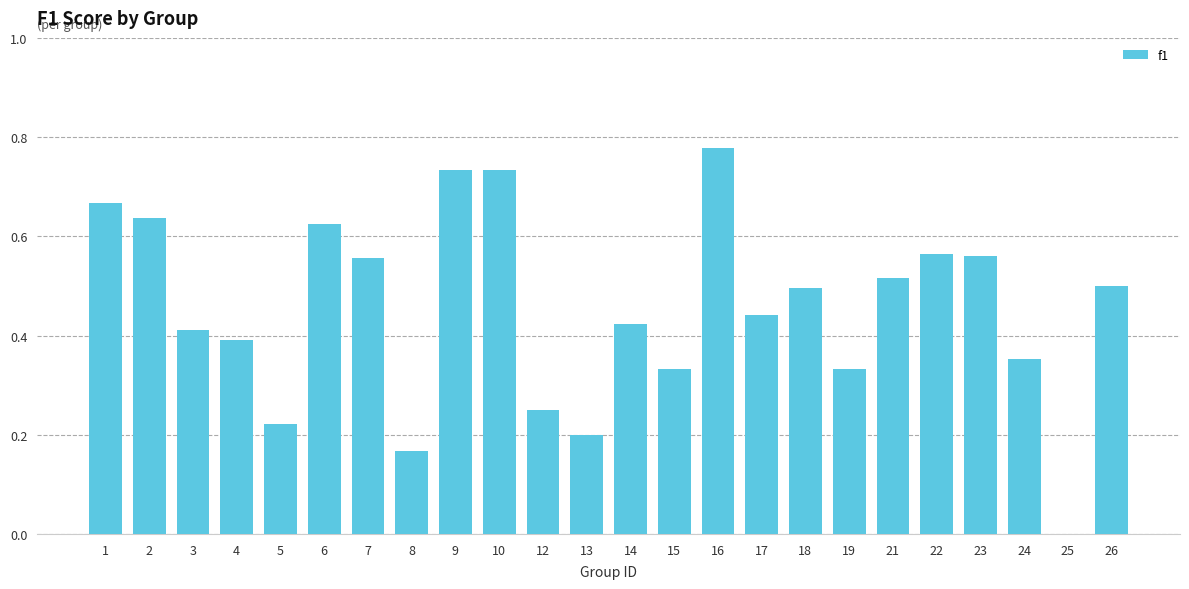

How many data points are above 0?

23